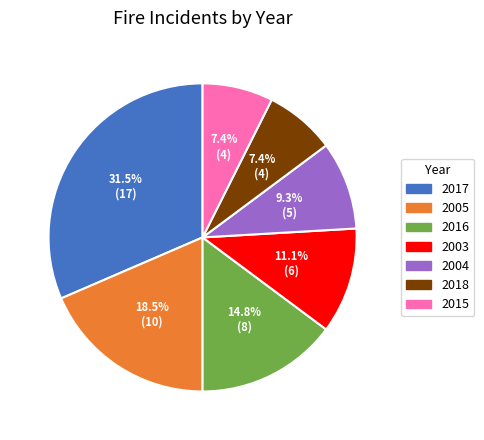

How many segments does this pie chart have?

7